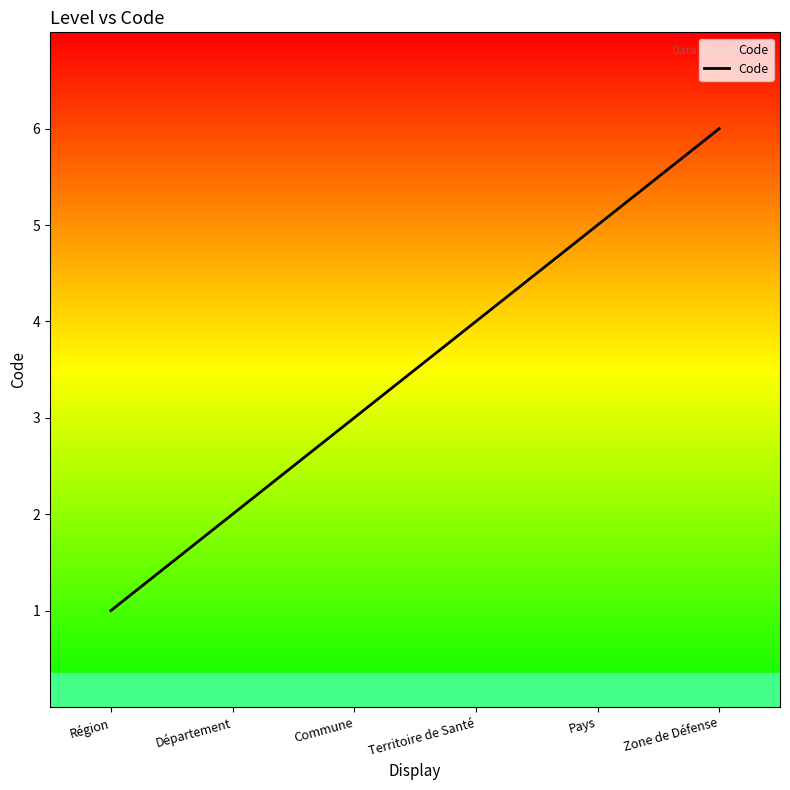

List the labels in order of value, smallest first.

Région, Département, Commune, Territoire de Santé, Pays, Zone de Défense